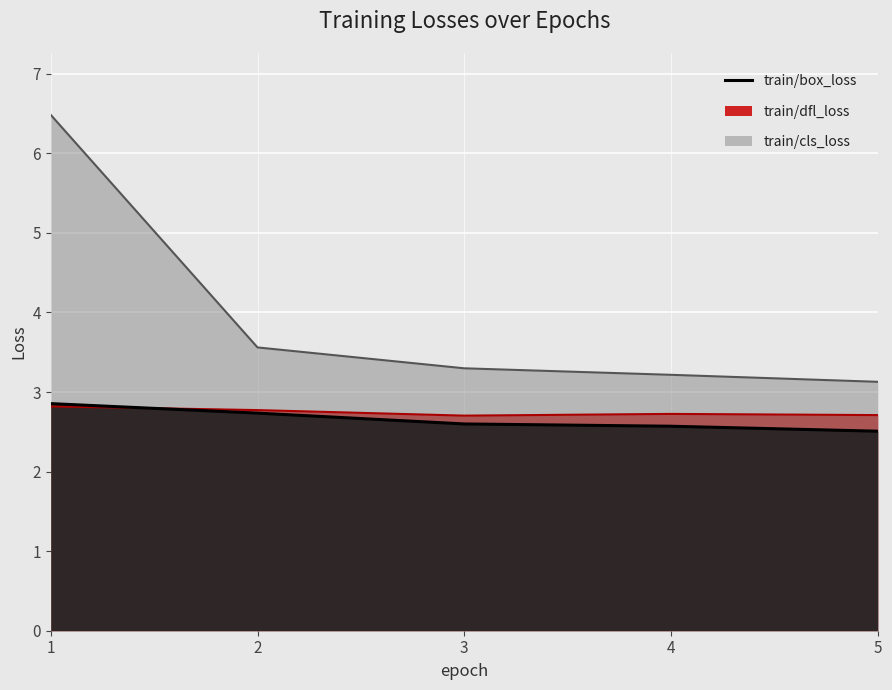

What is the spread (max minus min) of values at 4?

0.6